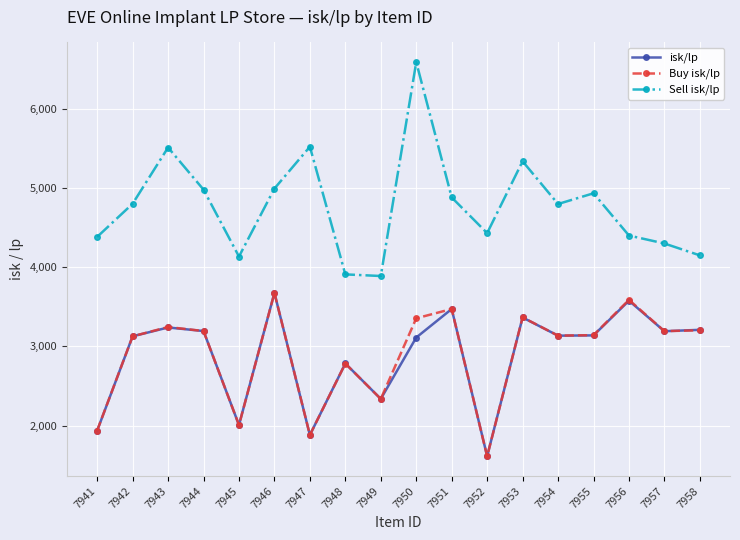

Is this an area chart (filled region under the line)?

No